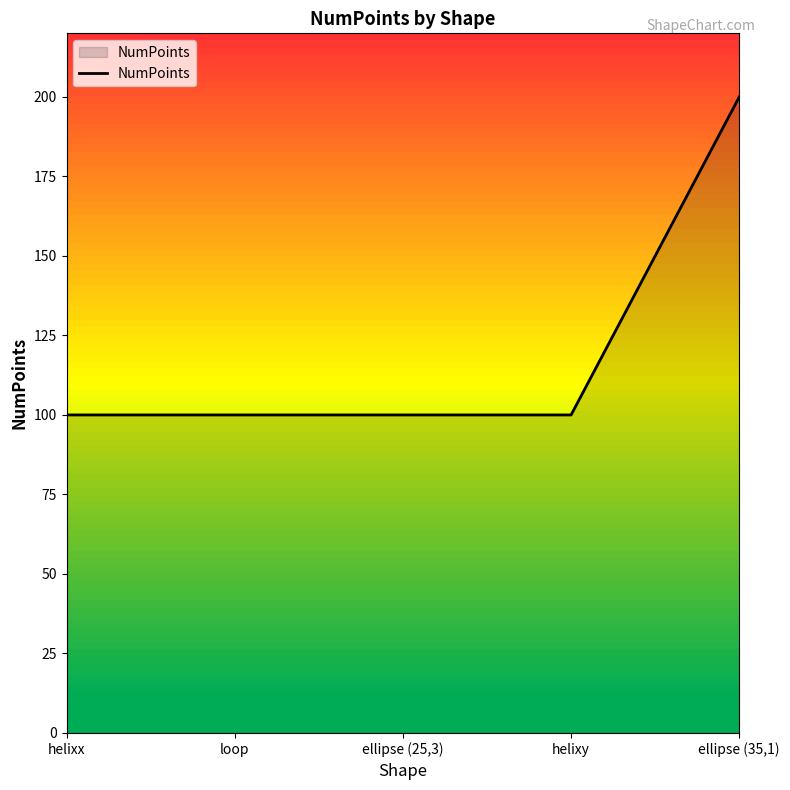

What is the sum of all values?

600